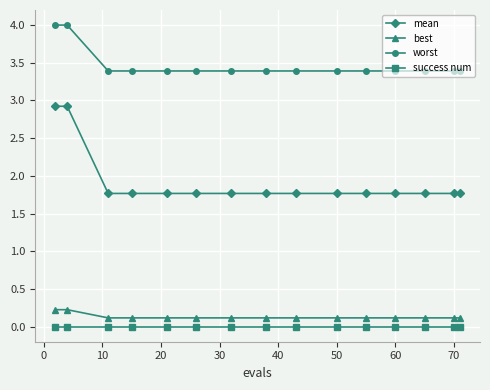

Does the chart display data point markers on the line(s)?

Yes